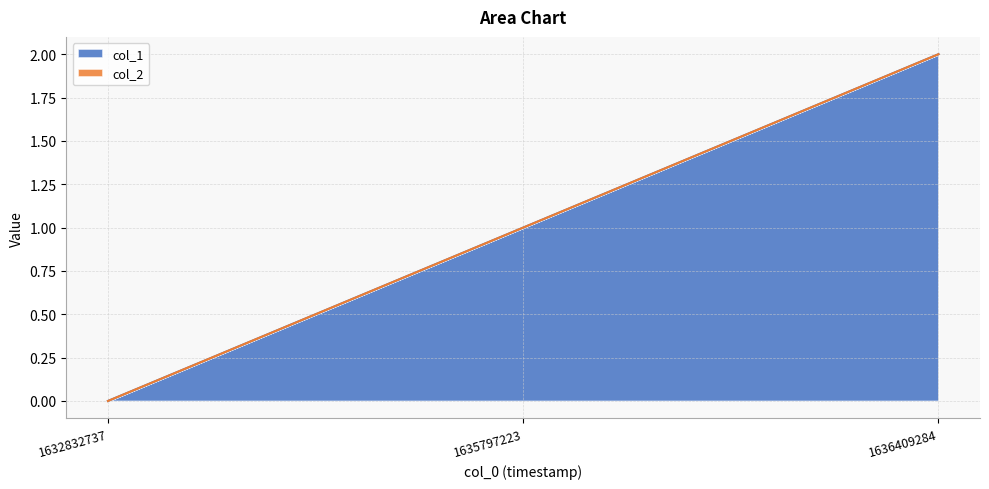

What is the difference between the maximum and minimum values?

2